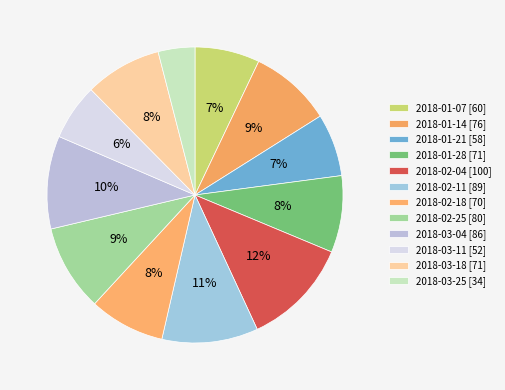

How many slices are in this pie chart?

12